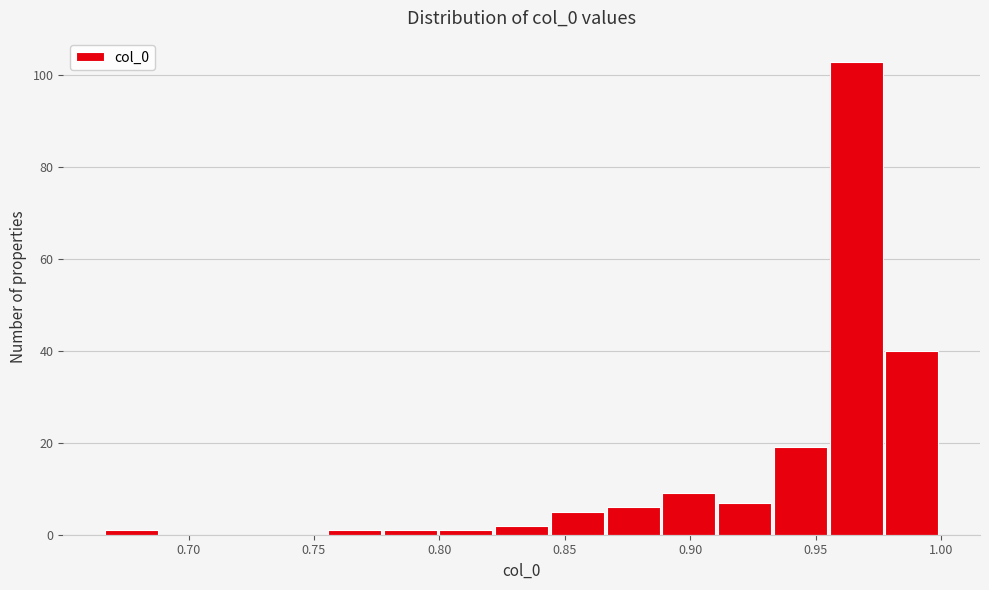

How tall is the bar that spans 0.980 to 1.000 on the x-axis? Neither the bar edges nor the heights are printed on the chart, so give them approximately, as read against the axes.

40